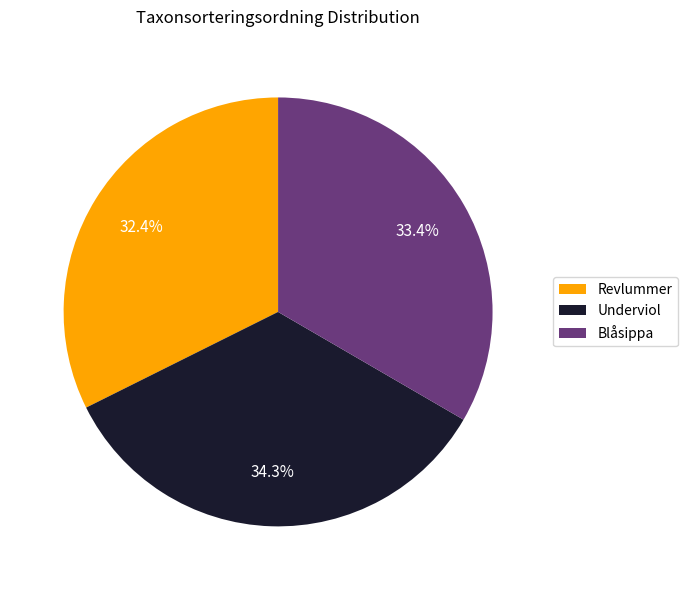

True or false: Revlummer accounts for 42% of the total.

False